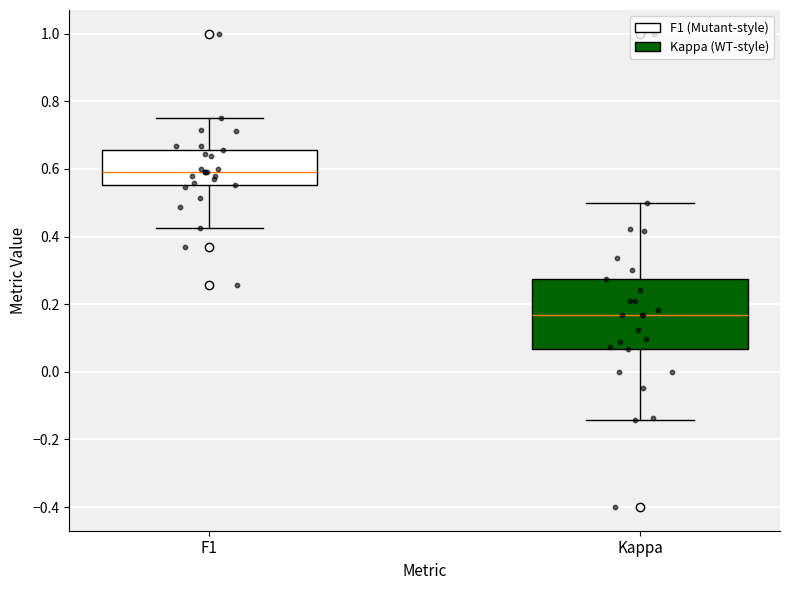

Reading left to right, read every box against the y-axis: the position of its median line, the range the box covers, and the ends of its whiskers. The values are not printed on the chart, so give them approximately, as read against the axis.

F1: median 0.60, box 0.56 to 0.66, whiskers 0.42 to 0.76
Kappa: median 0.16, box 0.06 to 0.28, whiskers -0.14 to 0.50